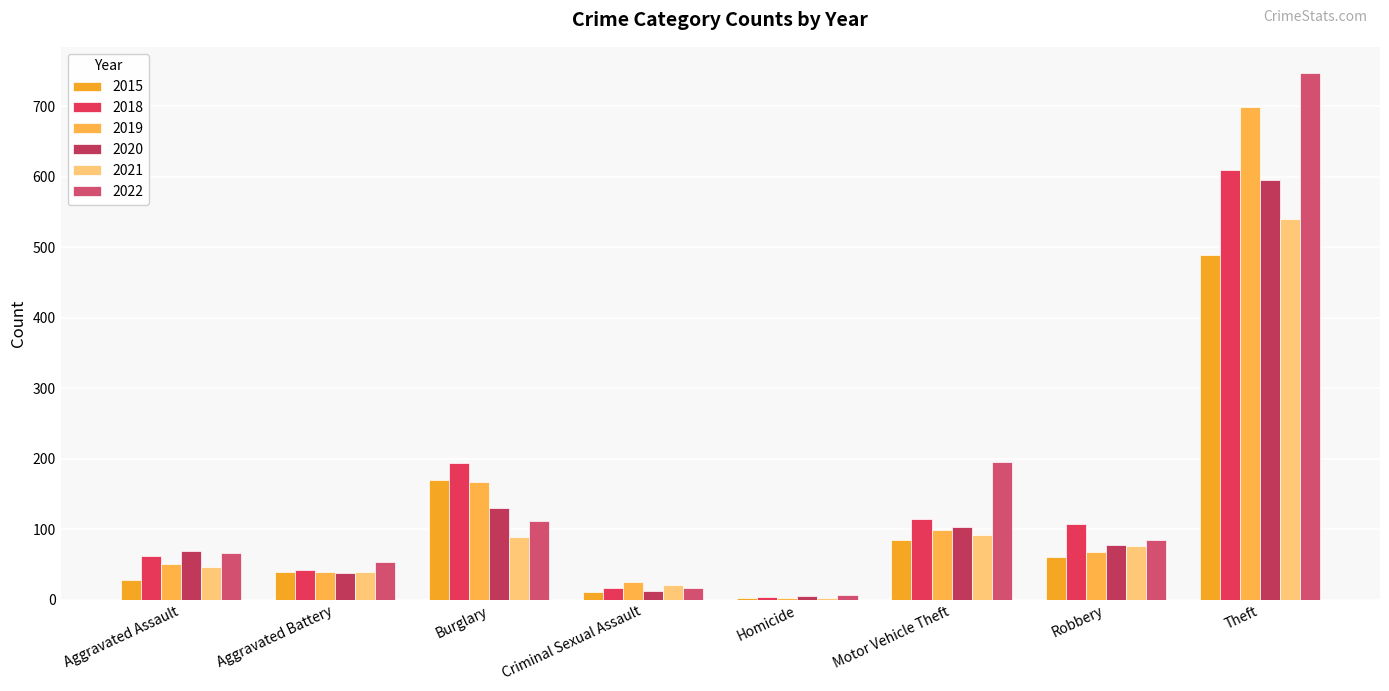

Reading right to left, extract all data points from this chart.

2015: 489	61	84	2	11	170	39	28
2018: 610	107	115	4	17	194	42	62
2019: 699	68	99	3	25	167	39	50
2020: 595	78	103	5	12	130	38	69
2021: 540	76	92	2	21	89	39	47
2022: 747	84	195	6	16	111	53	66